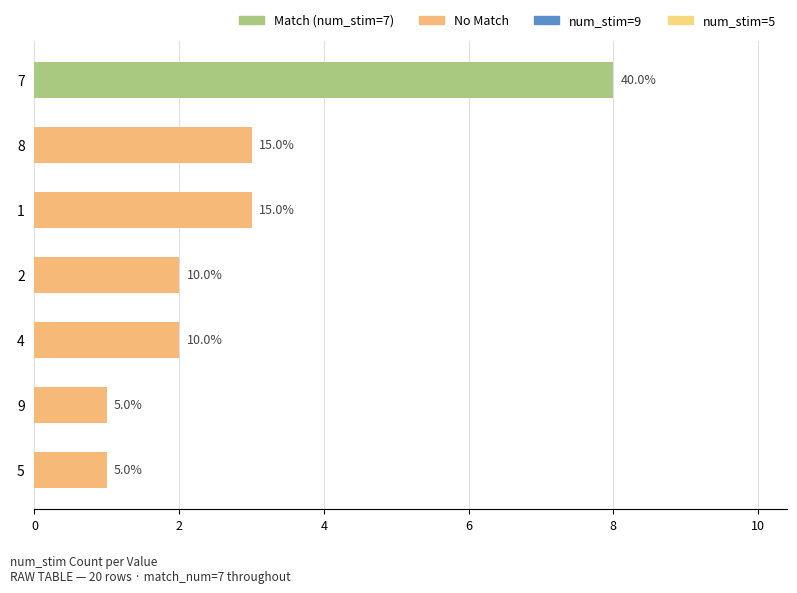

Does the chart contain stacked bars?

No